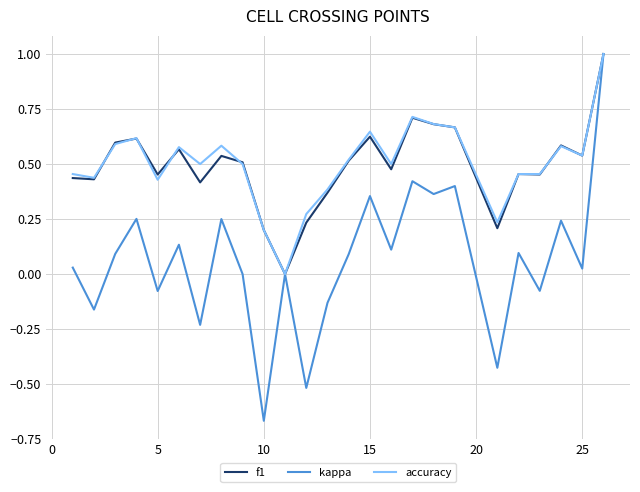

Which series has the largest range (max minus min)?

kappa